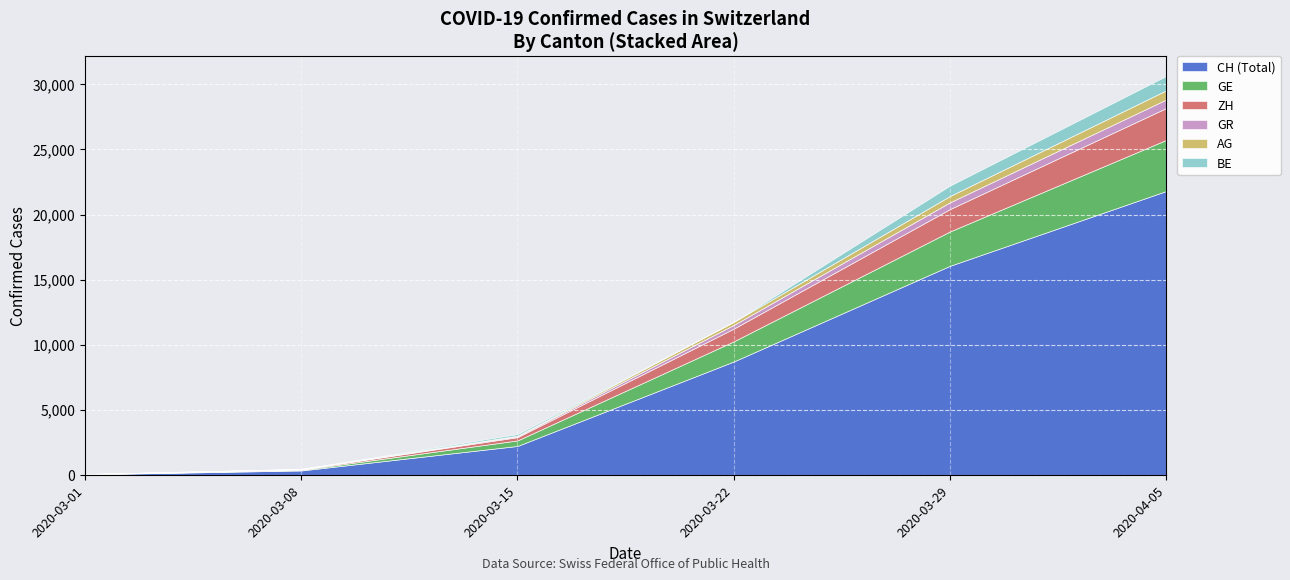

Rank the series by their maximum value, from highest to lowest.

CH, GE, ZH, BE, GR, AG